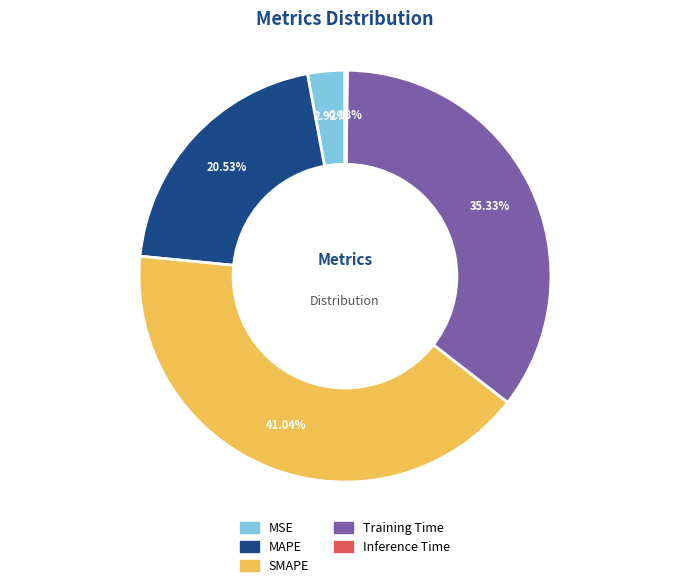

Is it true that MAPE is 27% of the pie?

False